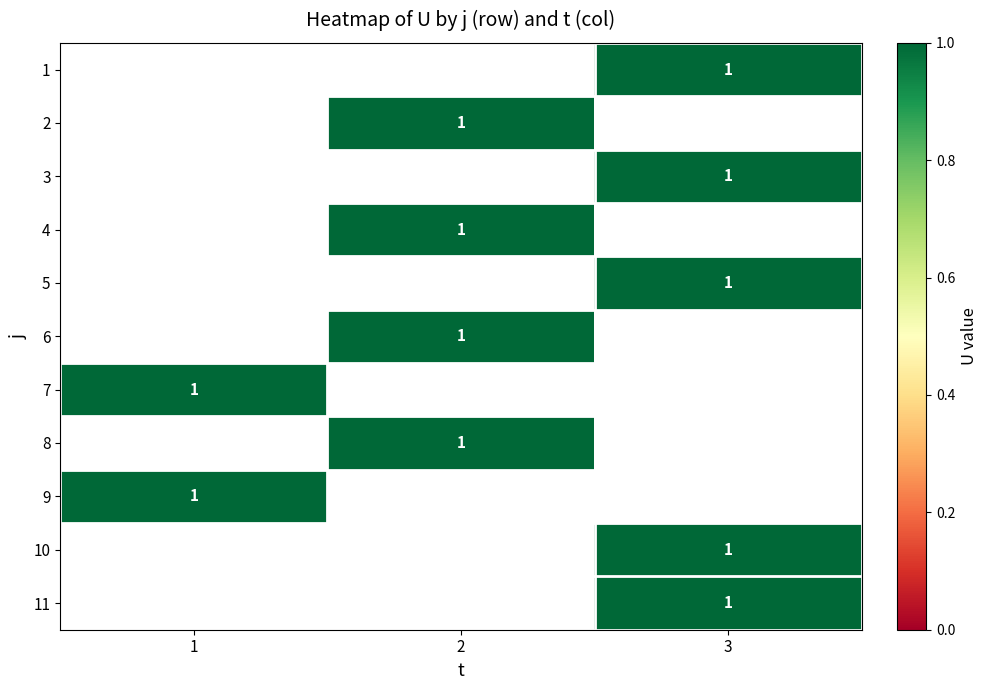

What is the minimum value shown in the chart?

1.0